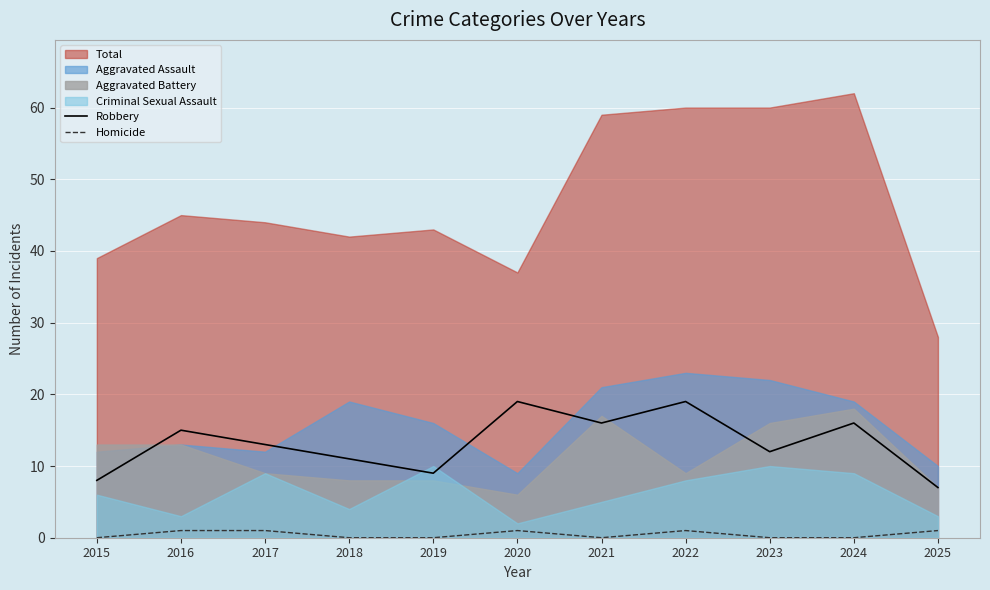

Reading right to left, list all the values displayed in this chart.

Robbery: 7	16	12	19	16	19	9	11	13	15	8
Homicide: 1	0	0	1	0	1	0	0	1	1	0